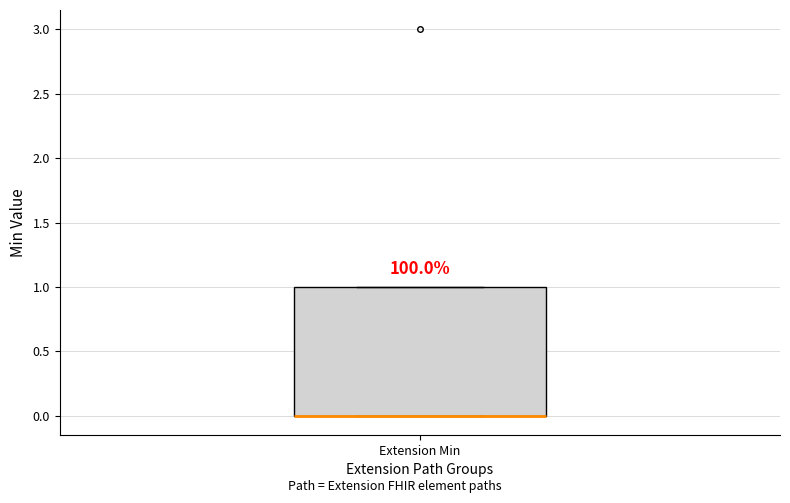

Where is the upper edge of the box for Extension Min on the y-axis? The values are not printed on the chart, so give them approximately, as read against the axis.

1